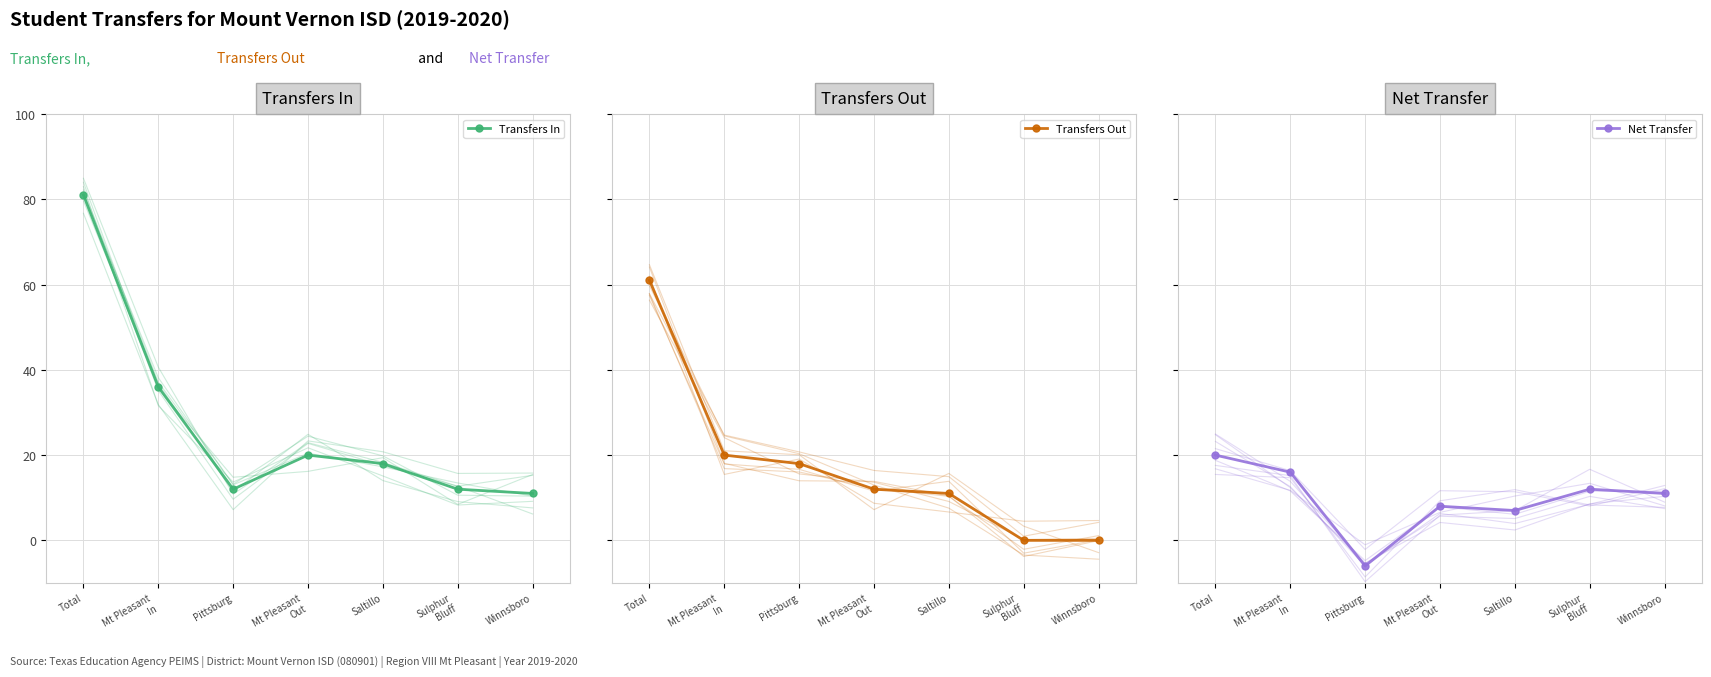

List the series in order of their overall mean, highest first.

Transfers In, Transfers Out, Net Transfer